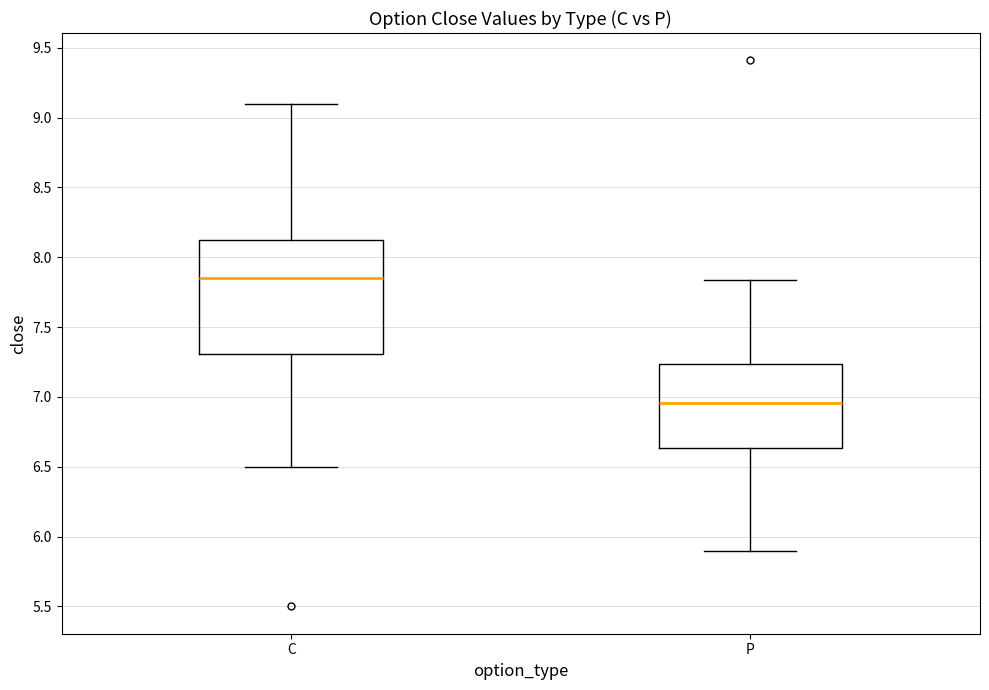

Where does the lower whisker of the box for C end on the y-axis? The values are not printed on the chart, so give them approximately, as read against the axis.

6.50